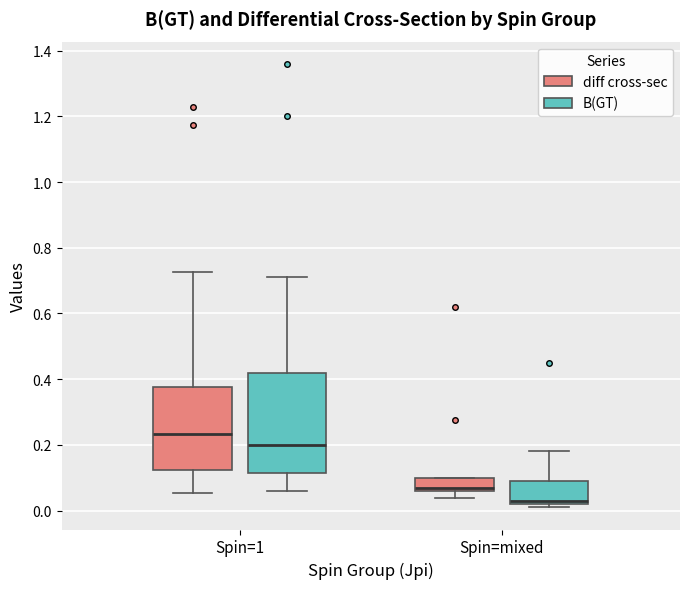

Where is the upper edge of the box for Spin=1 (B(GT)) on the y-axis? The values are not printed on the chart, so give them approximately, as read against the axis.

0.42